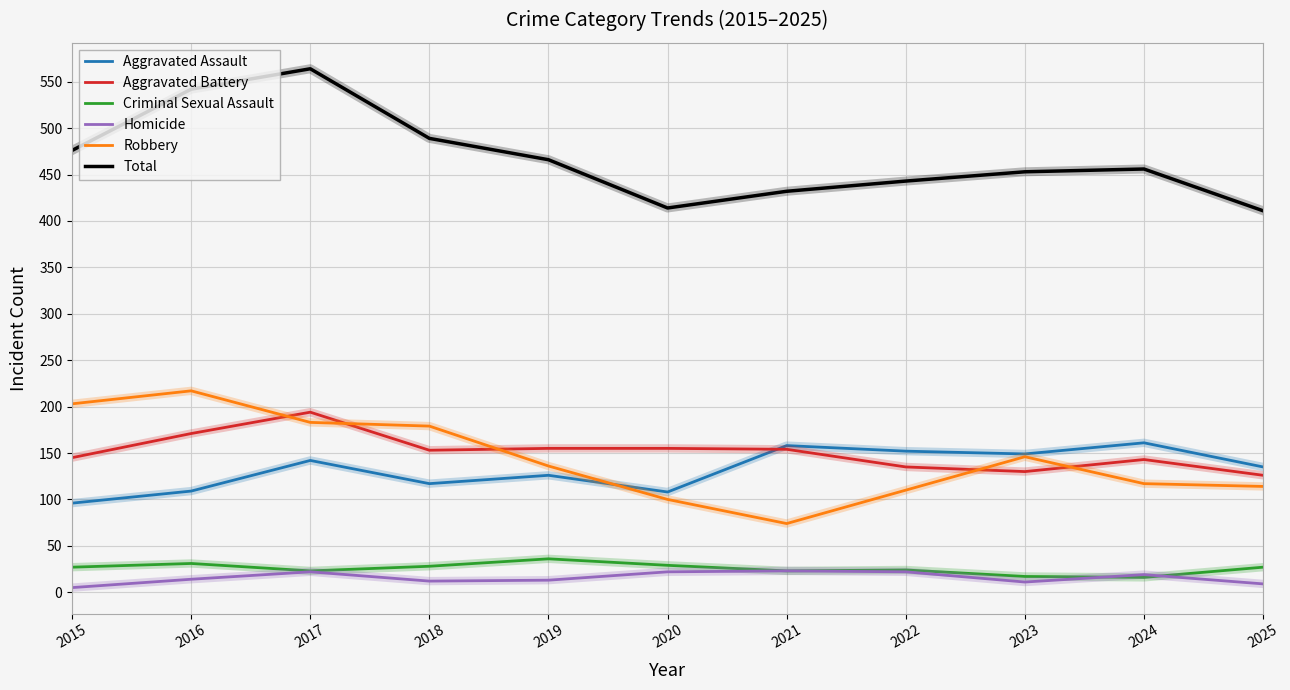

The Aggravated Assault series shows 158 at 2021. True or false?

True